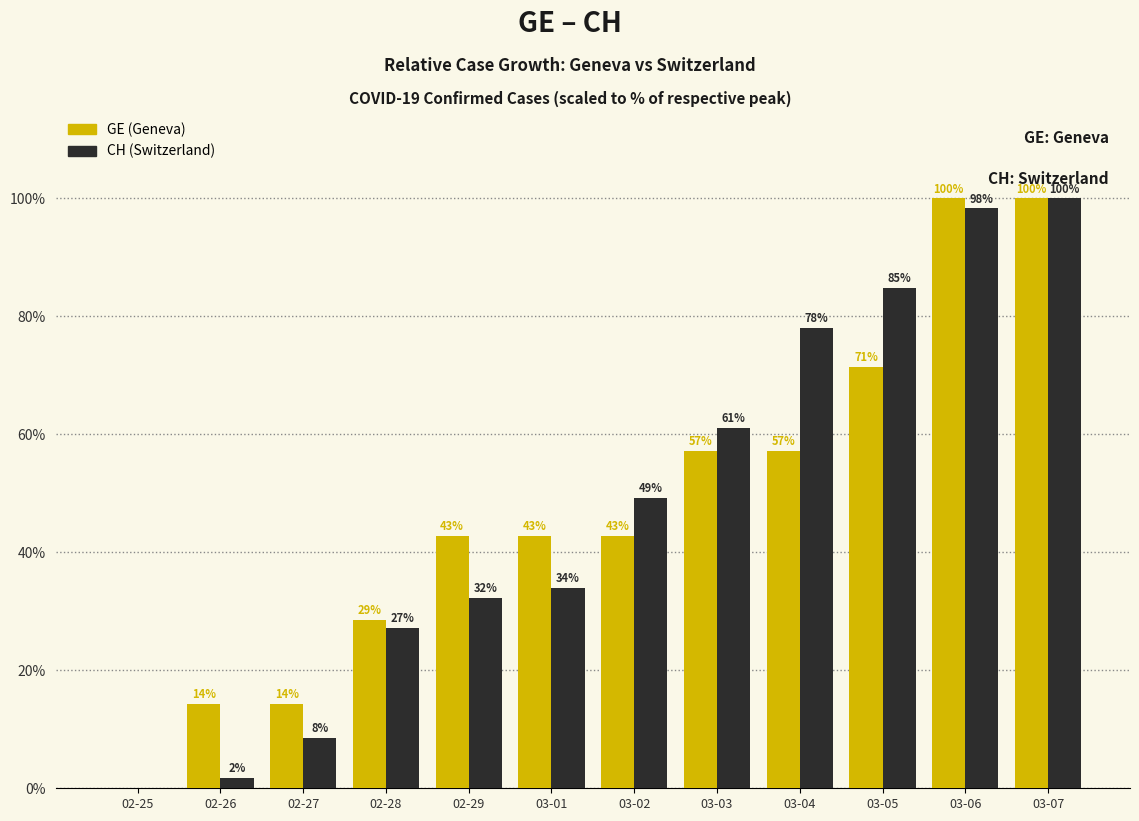

Is the value of GE (Geneva) at 03-04 greater than the value of CH (Switzerland) at 03-05?

No